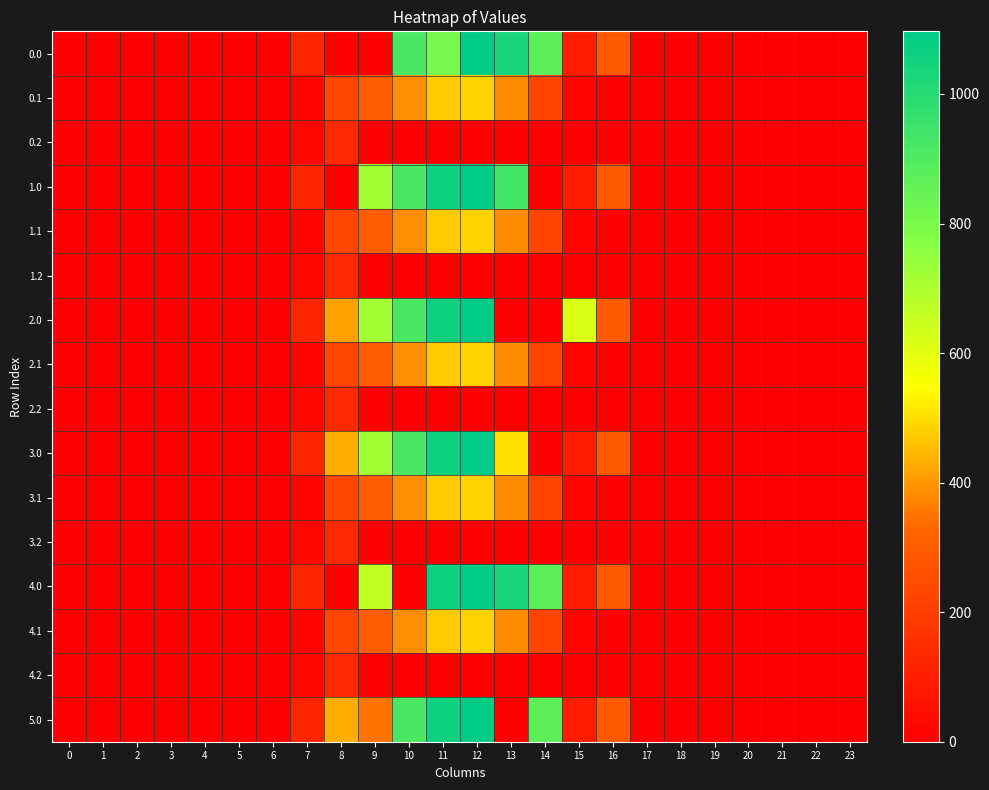

Reading left to right, list all the values displayed in this chart.

0.0: 0=0.0	1=0.0	2=0.0	3=0.0	4=0.0	5=0.0	6=0.0	7=120.6	8=0.0	9=0.0	10=916.2	11=805.4	12=1096.7	13=1032.9	14=870.6	15=96.4	16=294.5	17=0.0	18=0.0	19=0.0	20=0.0	21=0.0	22=0.0	23=0.0
0.1: 0=0.0	1=0.0	2=0.0	3=0.0	4=0.0	5=0.0	6=0.0	7=17.7	8=227.5	9=295.9	10=388.1	11=471.7	12=485.4	13=382.7	14=219.2	15=17.3	16=0.0	17=0.0	18=0.0	19=0.0	20=0.0	21=0.0	22=0.0	23=0.0
0.2: 0=0.0	1=0.0	2=0.0	3=0.0	4=0.0	5=0.0	6=0.0	7=22.3	8=134.2	9=0.0	10=0.0	11=0.0	12=0.0	13=0.0	14=0.0	15=0.0	16=0.0	17=0.0	18=0.0	19=0.0	20=0.0	21=0.0	22=0.0	23=0.0
1.0: 0=0.0	1=0.0	2=0.0	3=0.0	4=0.0	5=0.0	6=0.0	7=120.6	8=0.0	9=716.9	10=916.2	11=1060.3	12=1096.7	13=931.8	14=0.0	15=96.4	16=294.5	17=0.0	18=0.0	19=0.0	20=0.0	21=0.0	22=0.0	23=0.0
1.1: 0=0.0	1=0.0	2=0.0	3=0.0	4=0.0	5=0.0	6=0.0	7=17.7	8=227.5	9=295.9	10=388.1	11=471.7	12=485.4	13=382.7	14=219.2	15=17.3	16=0.0	17=0.0	18=0.0	19=0.0	20=0.0	21=0.0	22=0.0	23=0.0
1.2: 0=0.0	1=0.0	2=0.0	3=0.0	4=0.0	5=0.0	6=0.0	7=22.3	8=134.2	9=0.0	10=0.0	11=0.0	12=0.0	13=0.0	14=0.0	15=0.0	16=0.0	17=0.0	18=0.0	19=0.0	20=0.0	21=0.0	22=0.0	23=0.0
2.0: 0=0.0	1=0.0	2=0.0	3=0.0	4=0.0	5=0.0	6=0.0	7=120.6	8=412.3	9=716.9	10=916.2	11=1060.3	12=1096.7	13=0.0	14=0.0	15=615.9	16=294.5	17=0.0	18=0.0	19=0.0	20=0.0	21=0.0	22=0.0	23=0.0
2.1: 0=0.0	1=0.0	2=0.0	3=0.0	4=0.0	5=0.0	6=0.0	7=17.7	8=227.5	9=295.9	10=388.1	11=471.7	12=485.4	13=382.7	14=219.2	15=17.3	16=0.0	17=0.0	18=0.0	19=0.0	20=0.0	21=0.0	22=0.0	23=0.0
2.2: 0=0.0	1=0.0	2=0.0	3=0.0	4=0.0	5=0.0	6=0.0	7=22.3	8=134.2	9=0.0	10=0.0	11=0.0	12=0.0	13=0.0	14=0.0	15=0.0	16=0.0	17=0.0	18=0.0	19=0.0	20=0.0	21=0.0	22=0.0	23=0.0
3.0: 0=0.0	1=0.0	2=0.0	3=0.0	4=0.0	5=0.0	6=0.0	7=120.6	8=430.3	9=716.9	10=916.2	11=1060.3	12=1096.7	13=501.5	14=0.0	15=96.4	16=294.5	17=0.0	18=0.0	19=0.0	20=0.0	21=0.0	22=0.0	23=0.0
3.1: 0=0.0	1=0.0	2=0.0	3=0.0	4=0.0	5=0.0	6=0.0	7=17.7	8=227.5	9=295.9	10=388.1	11=471.7	12=485.4	13=382.7	14=219.2	15=17.3	16=0.0	17=0.0	18=0.0	19=0.0	20=0.0	21=0.0	22=0.0	23=0.0
3.2: 0=0.0	1=0.0	2=0.0	3=0.0	4=0.0	5=0.0	6=0.0	7=22.3	8=134.2	9=0.0	10=0.0	11=0.0	12=0.0	13=0.0	14=0.0	15=0.0	16=0.0	17=0.0	18=0.0	19=0.0	20=0.0	21=0.0	22=0.0	23=0.0
4.0: 0=0.0	1=0.0	2=0.0	3=0.0	4=0.0	5=0.0	6=0.0	7=120.6	8=0.0	9=661.3	10=0.0	11=1060.3	12=1096.7	13=1032.9	14=870.6	15=96.4	16=294.5	17=0.0	18=0.0	19=0.0	20=0.0	21=0.0	22=0.0	23=0.0
4.1: 0=0.0	1=0.0	2=0.0	3=0.0	4=0.0	5=0.0	6=0.0	7=17.7	8=227.5	9=295.9	10=388.1	11=471.7	12=485.4	13=382.7	14=219.2	15=17.3	16=0.0	17=0.0	18=0.0	19=0.0	20=0.0	21=0.0	22=0.0	23=0.0
4.2: 0=0.0	1=0.0	2=0.0	3=0.0	4=0.0	5=0.0	6=0.0	7=22.3	8=134.2	9=0.0	10=0.0	11=0.0	12=0.0	13=0.0	14=0.0	15=0.0	16=0.0	17=0.0	18=0.0	19=0.0	20=0.0	21=0.0	22=0.0	23=0.0
5.0: 0=0.0	1=0.0	2=0.0	3=0.0	4=0.0	5=0.0	6=0.0	7=120.6	8=430.3	9=347.8	10=916.2	11=1060.3	12=1096.7	13=0.0	14=870.6	15=96.4	16=294.5	17=0.0	18=0.0	19=0.0	20=0.0	21=0.0	22=0.0	23=0.0